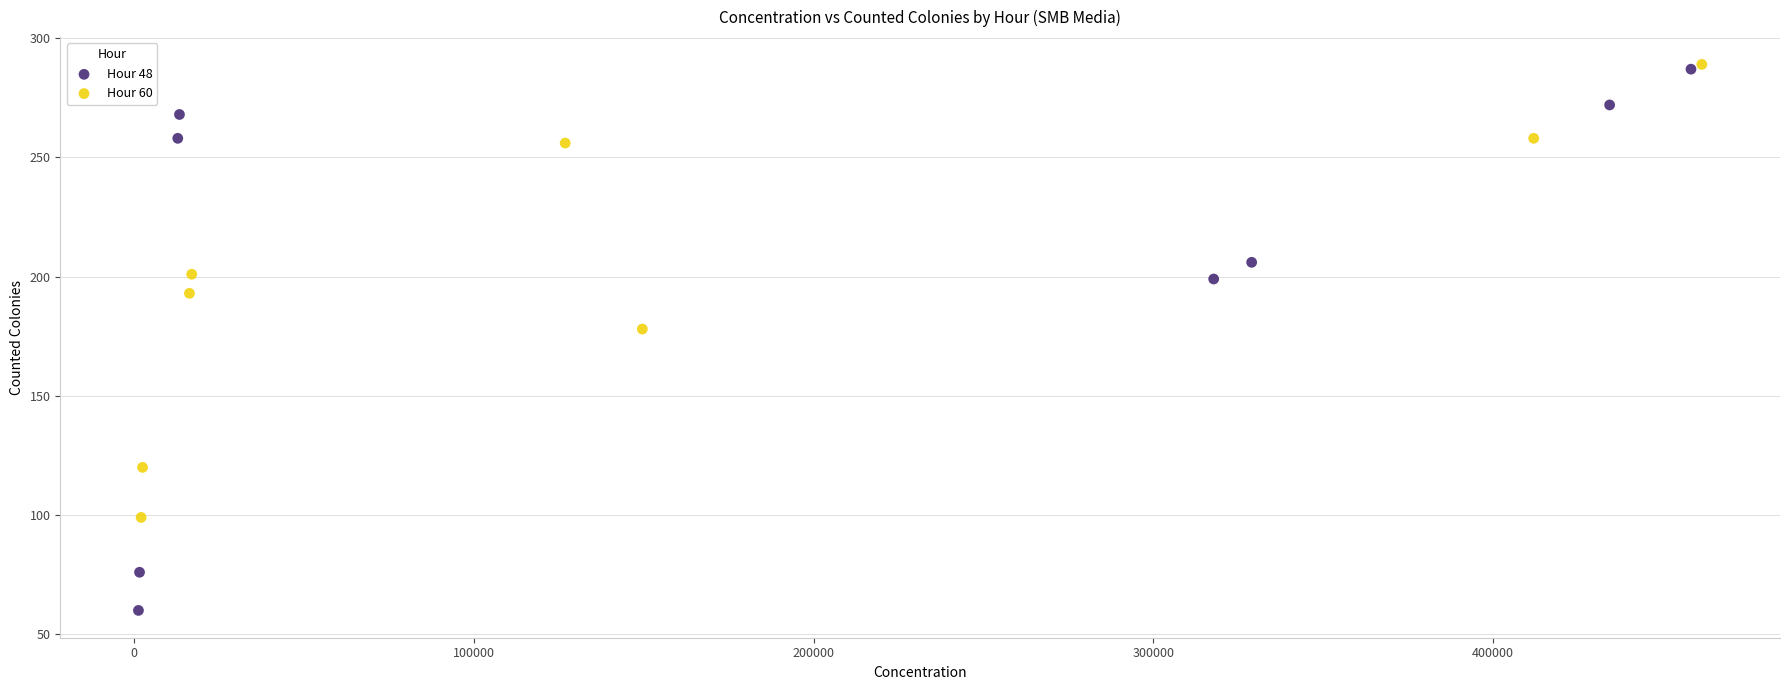

What are all the series names shown in the legend?

Hour 48, Hour 60